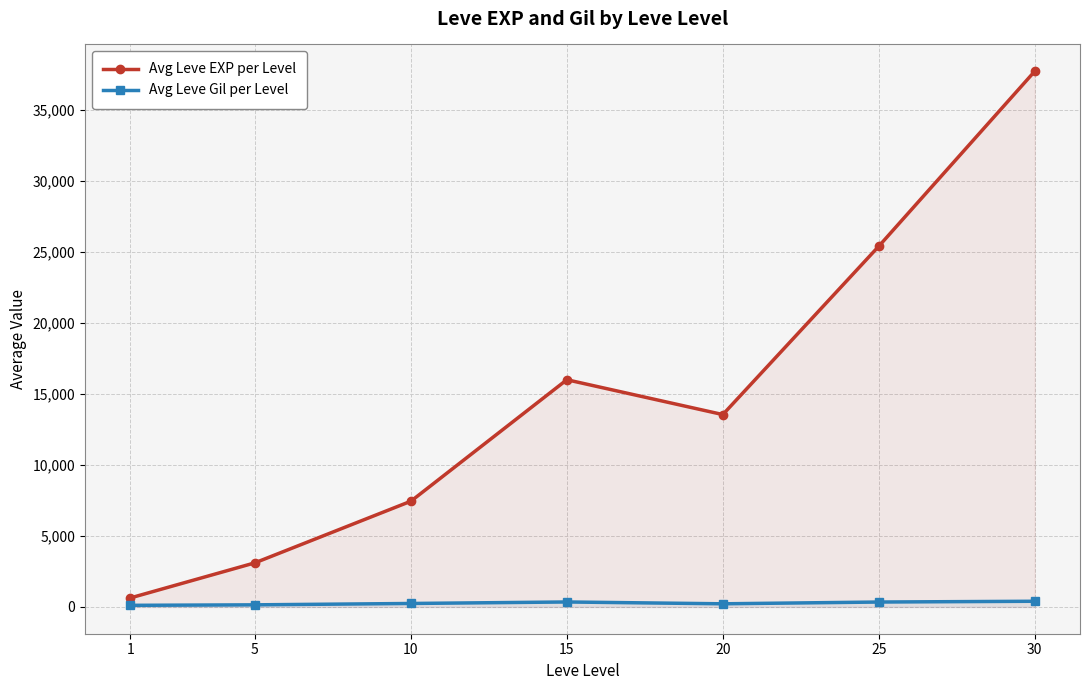

At which category does Avg Leve EXP per Level reach its first local peak?

15